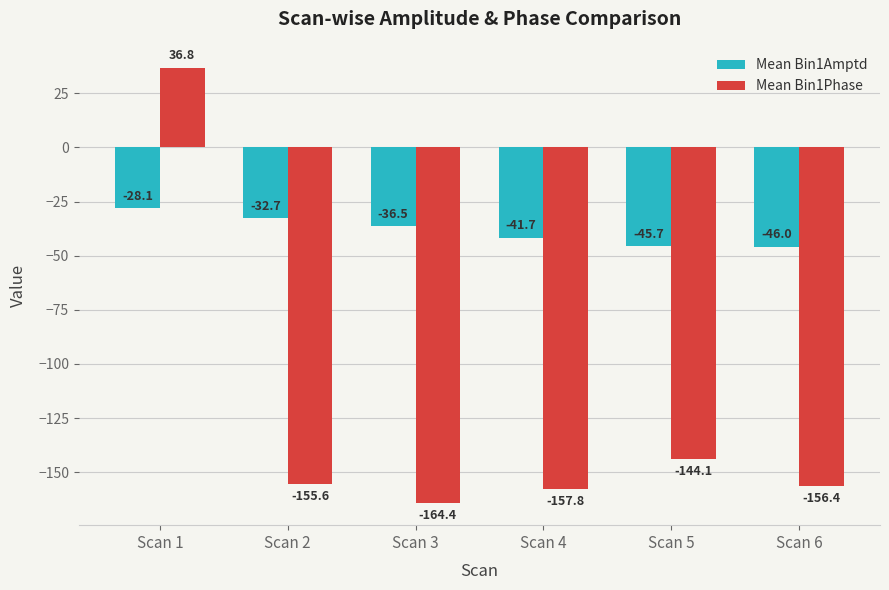

List the series in order of their peak value, lowest first.

Mean Bin1Amptd, Mean Bin1Phase